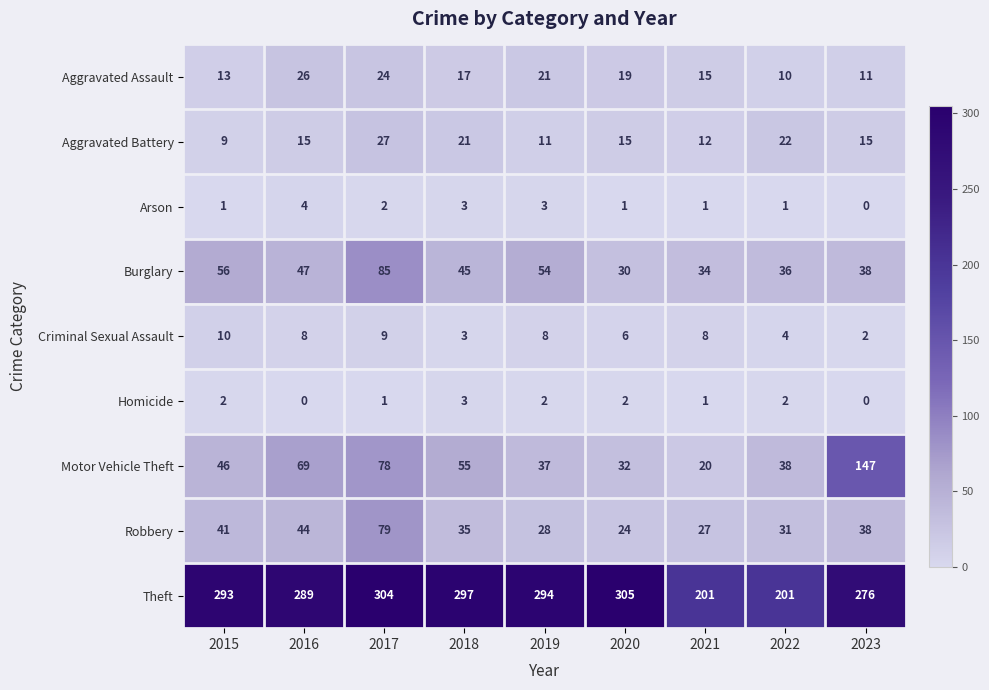

Between 2016 and 2023, which series saw the biggest shift?

Motor Vehicle Theft